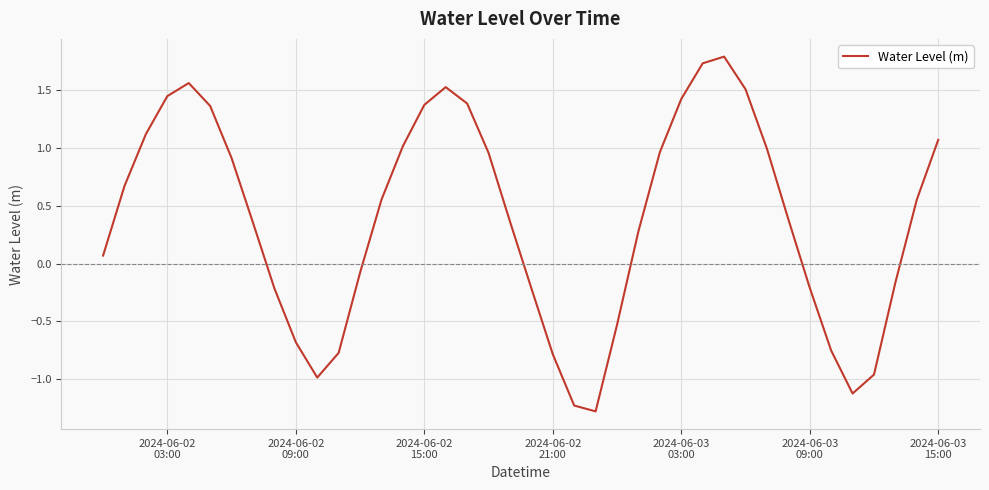

What is the minimum value shown in the chart?

-1.3